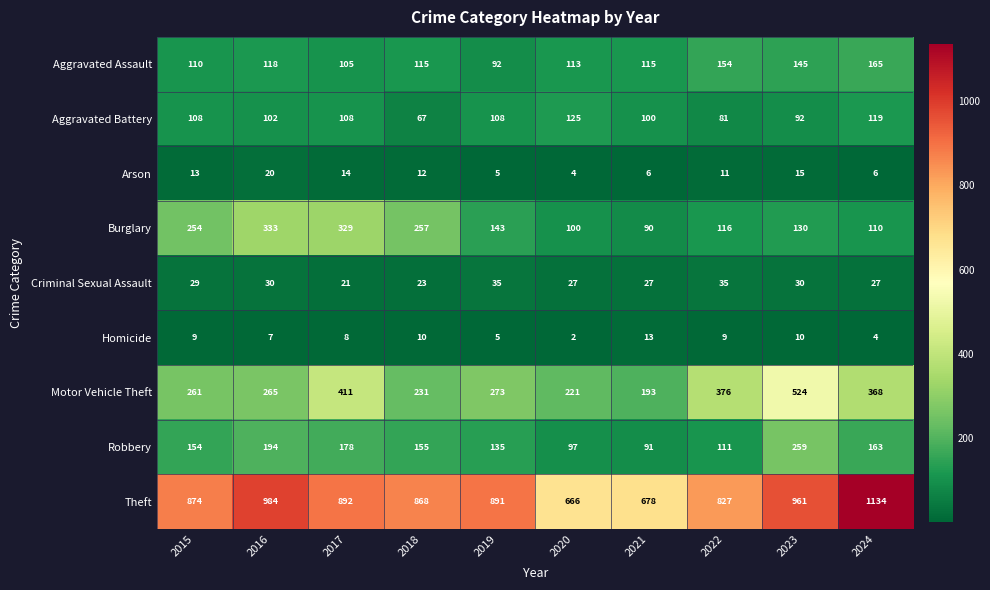

True or false: Burglary has a value of 30 at 2024.

False